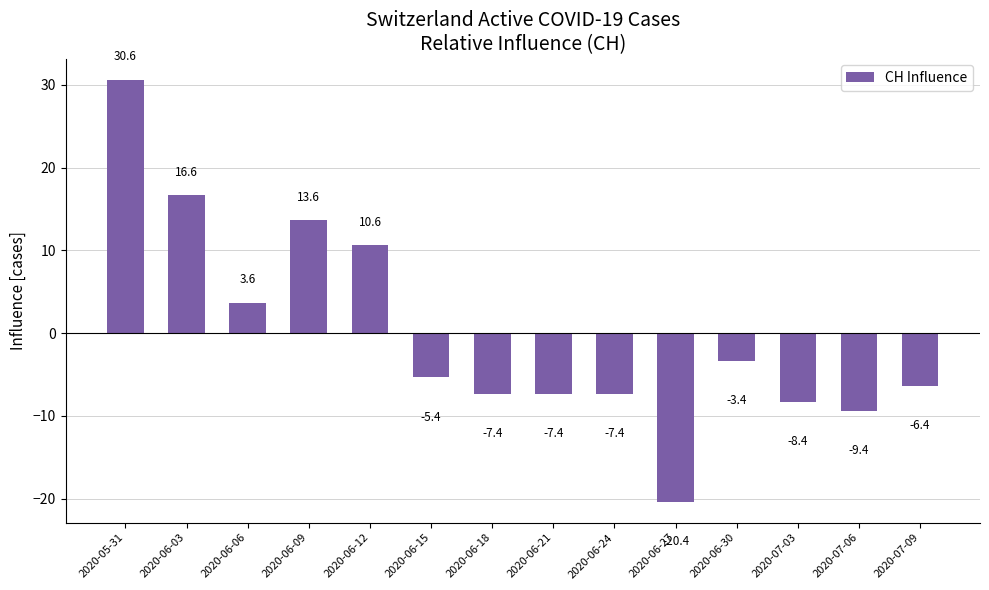

Reading right to left, transcribe all the data shown in this chart.

2020-07-09=-6.4	2020-07-06=-9.4	2020-07-03=-8.4	2020-06-30=-3.4	2020-06-27=-20.4	2020-06-24=-7.4	2020-06-21=-7.4	2020-06-18=-7.4	2020-06-15=-5.4	2020-06-12=10.6	2020-06-09=13.6	2020-06-06=3.6	2020-06-03=16.6	2020-05-31=30.6